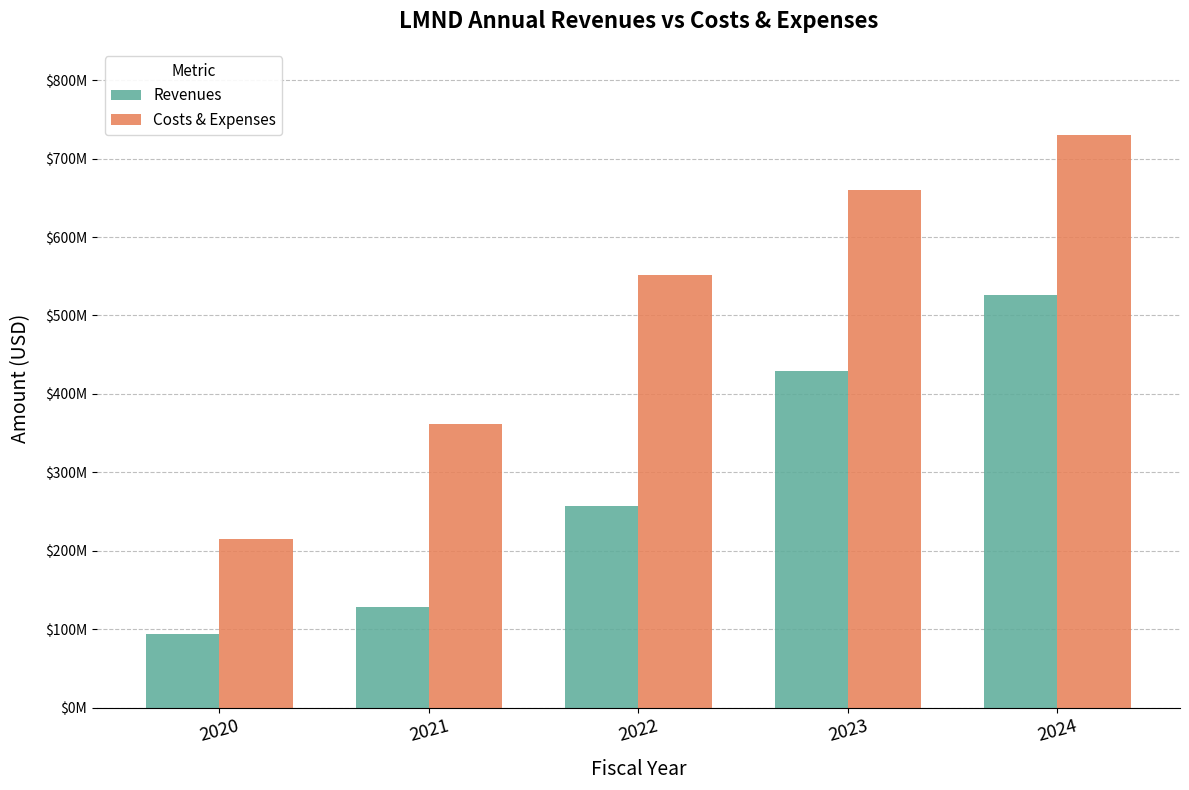

List the series in order of their peak value, lowest first.

Revenues, Costs & Expenses